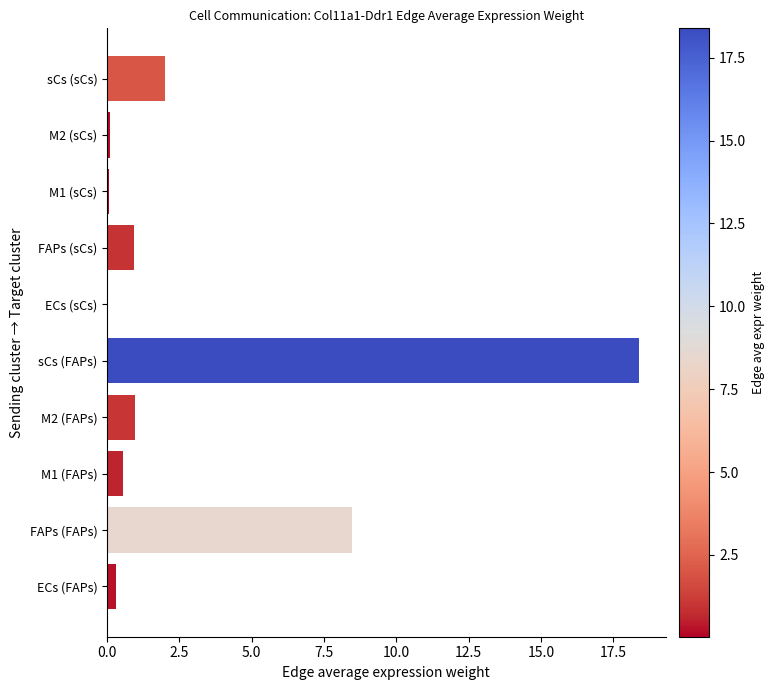

How many categories are shown in the chart?

10